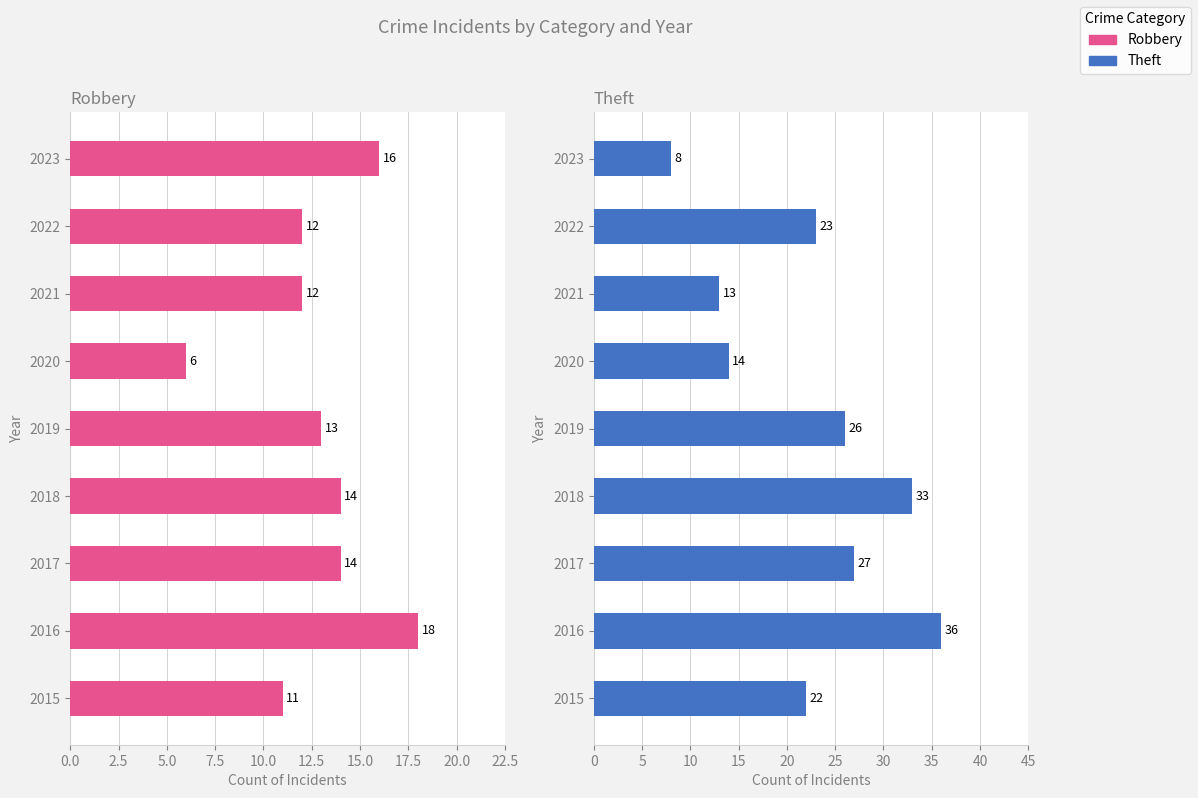

What are all the series names shown in the legend?

Robbery, Theft